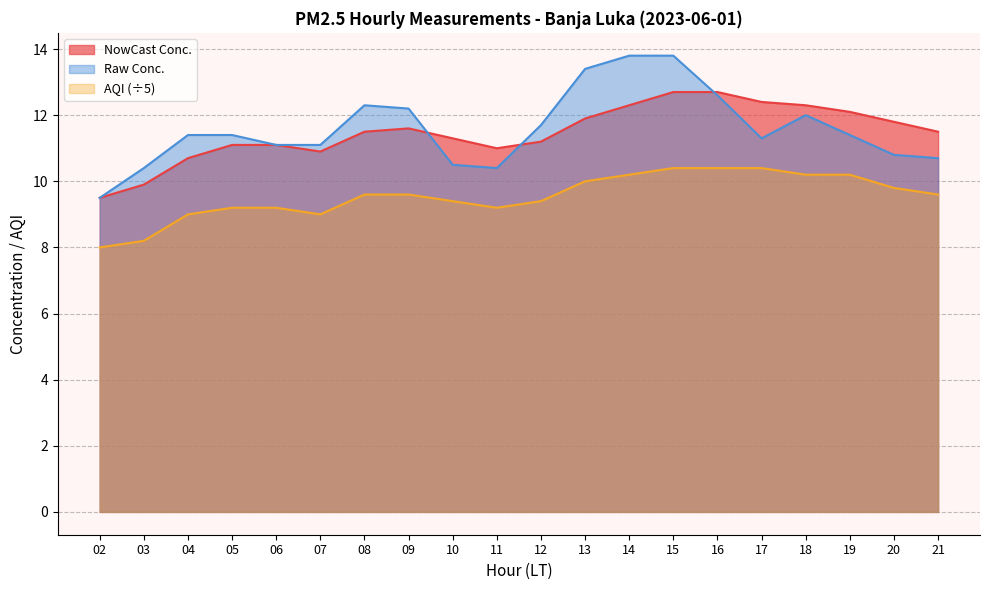

Where does the AQI series first go above 9?

05